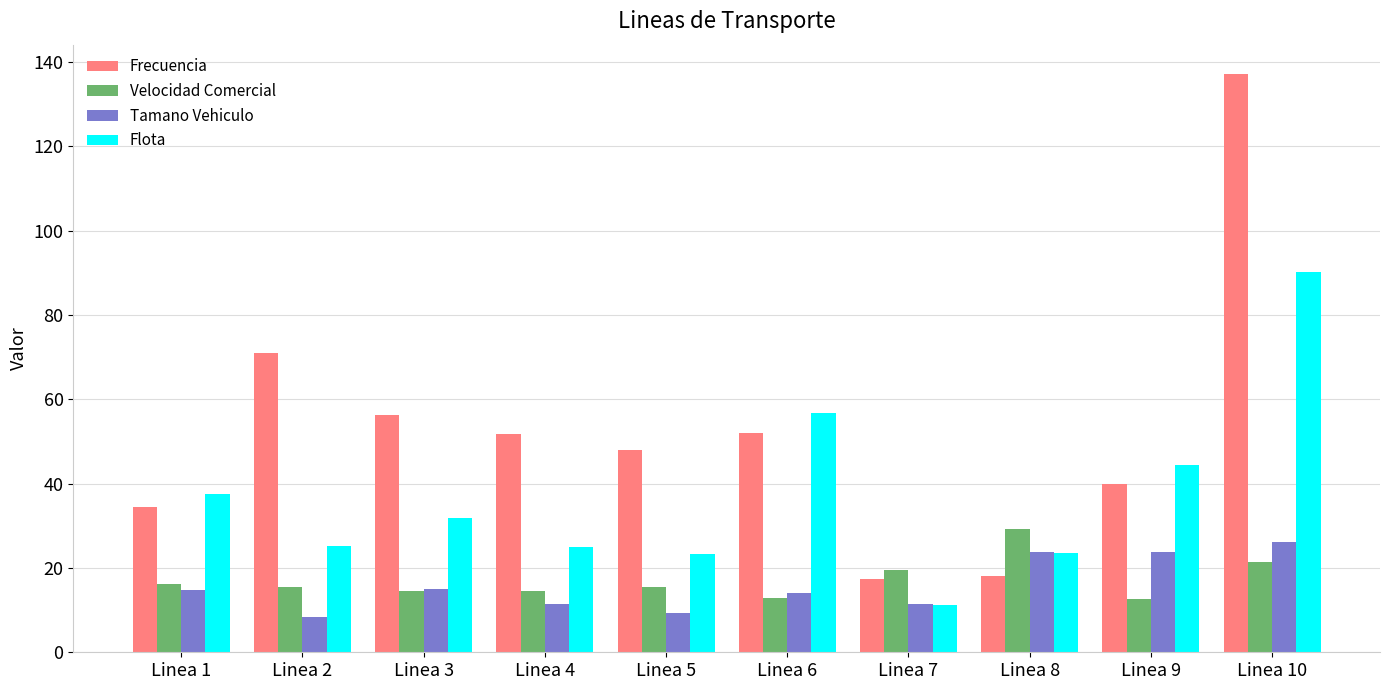

Which series has the largest range (max minus min)?

Frecuencia